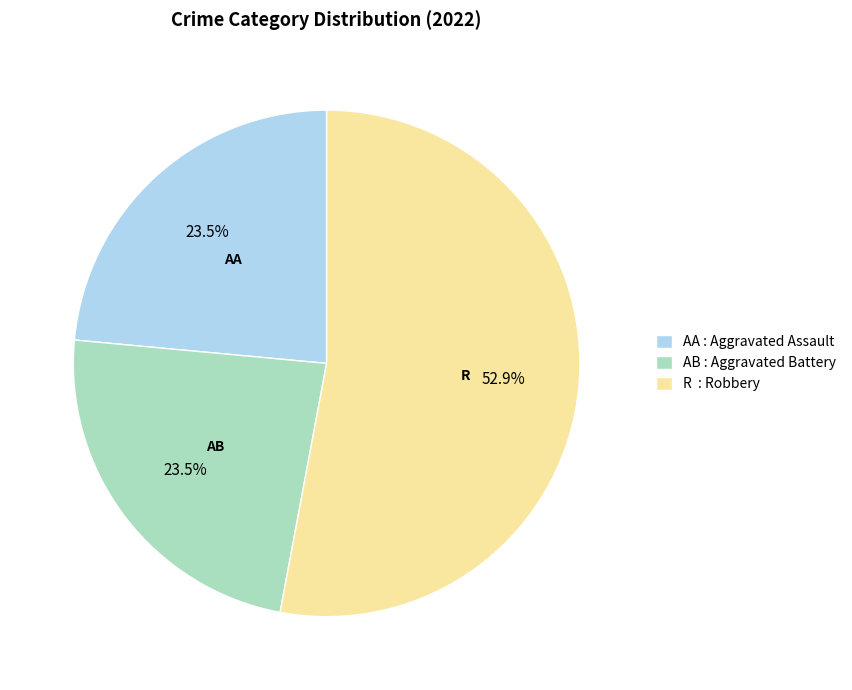

Is there any slice that represents more than half of the pie?

Yes